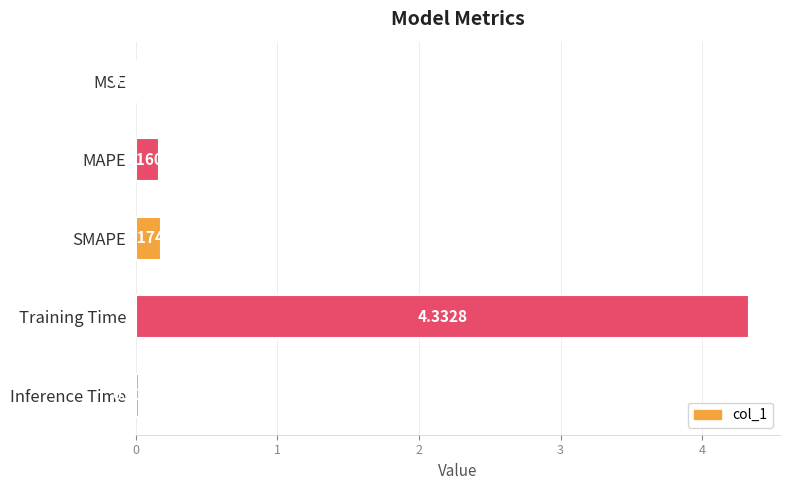

What is the sum of all values?

4.7